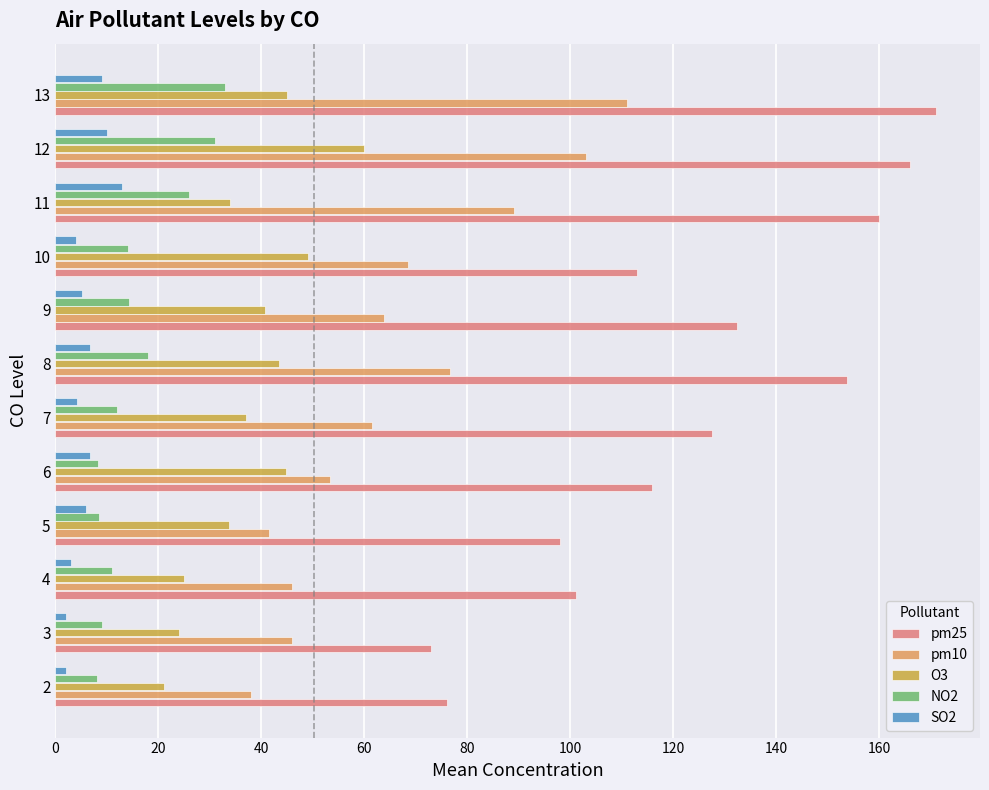

Which series has the largest total across all categories?

pm25